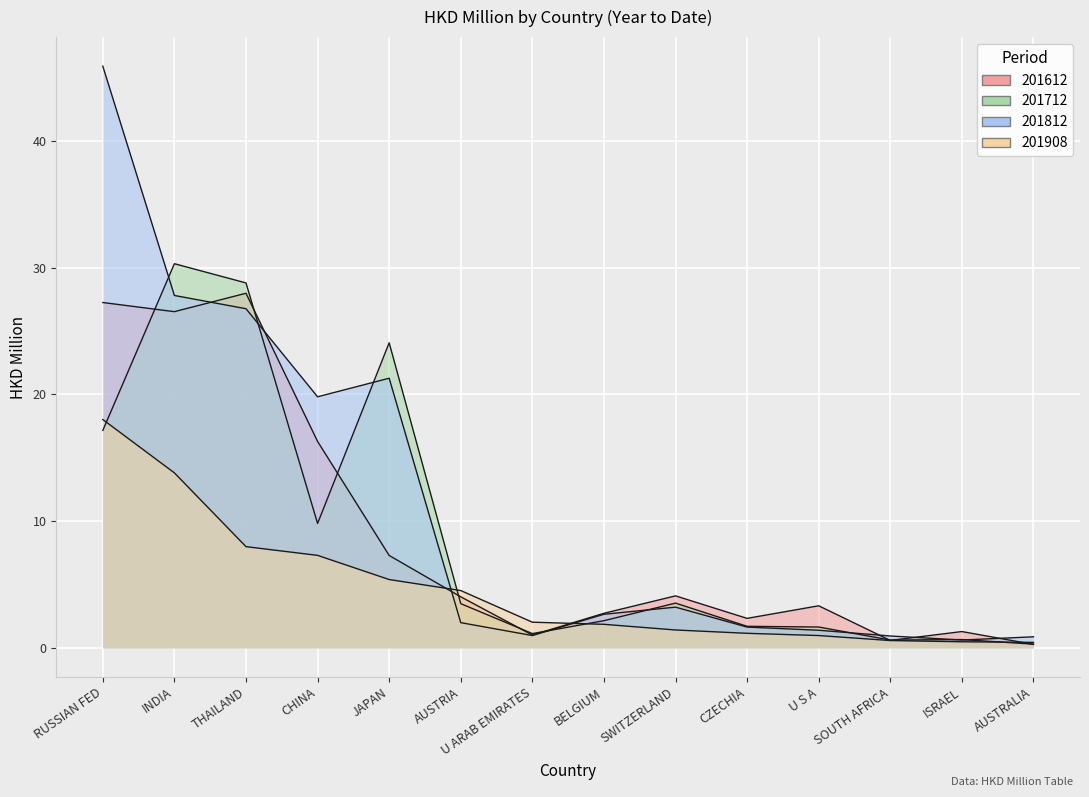

Which category has the lowest value across all series?

AUSTRALIA